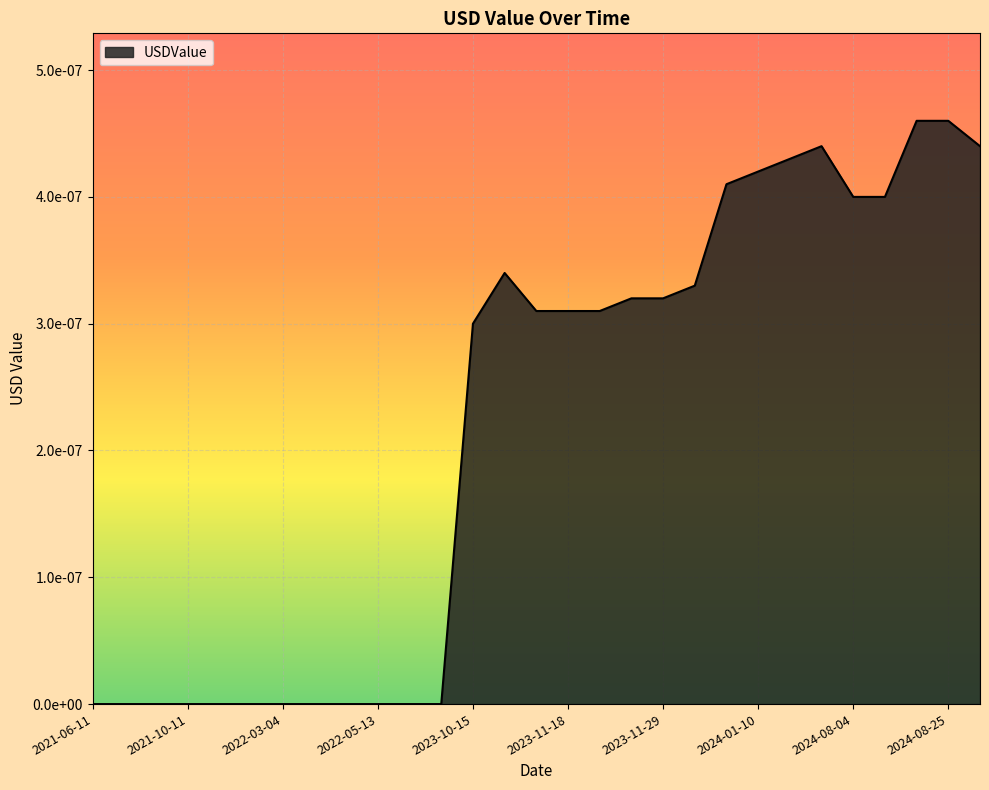

Is this an area chart (filled region under the line)?

Yes